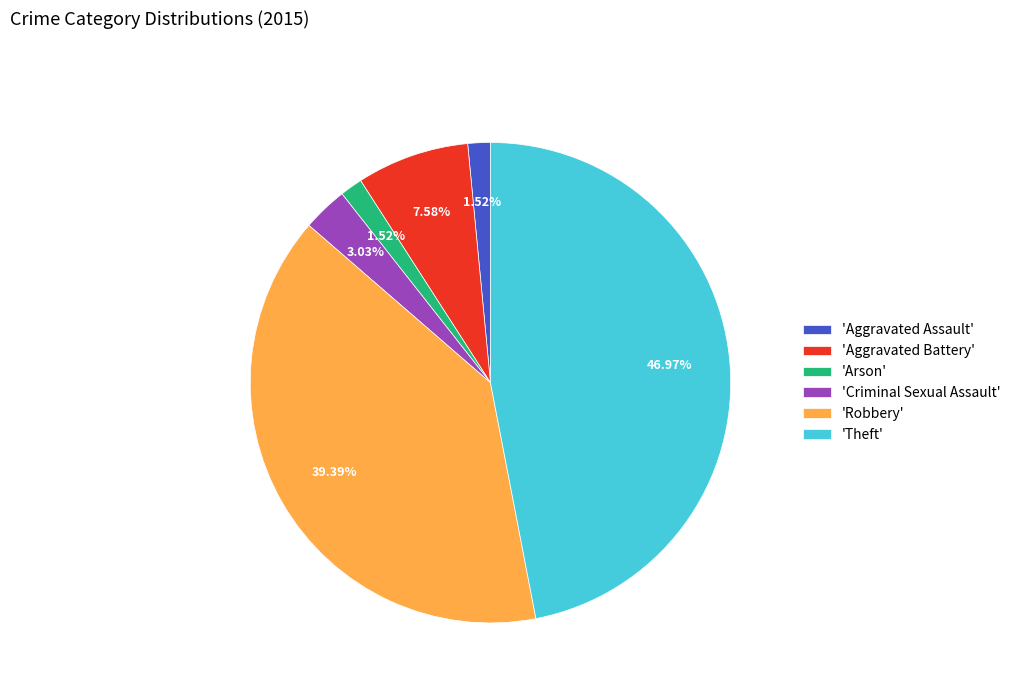

Is there any slice that represents more than half of the pie?

No